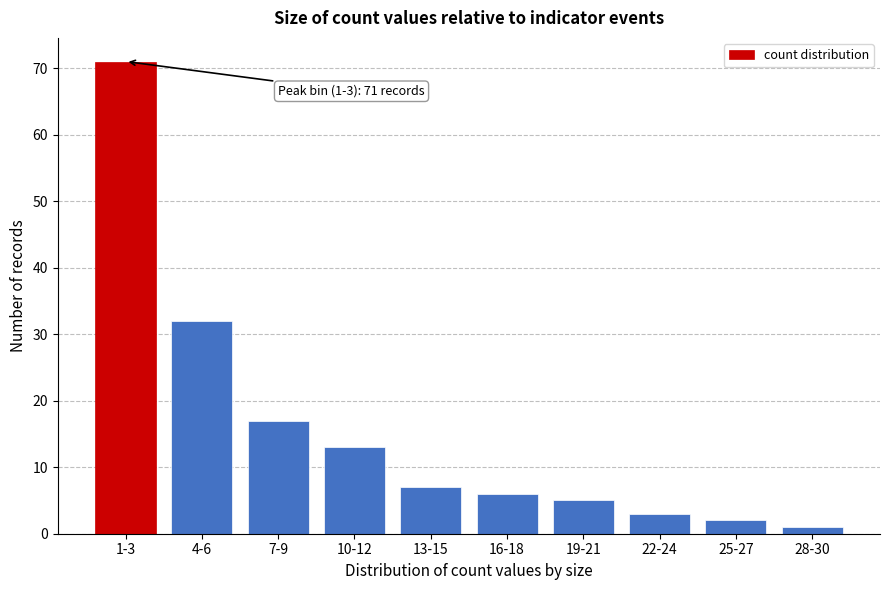

Reading right to left, transcribe all the data shown in this chart.

1	2	3	5	6	7	13	17	32	71